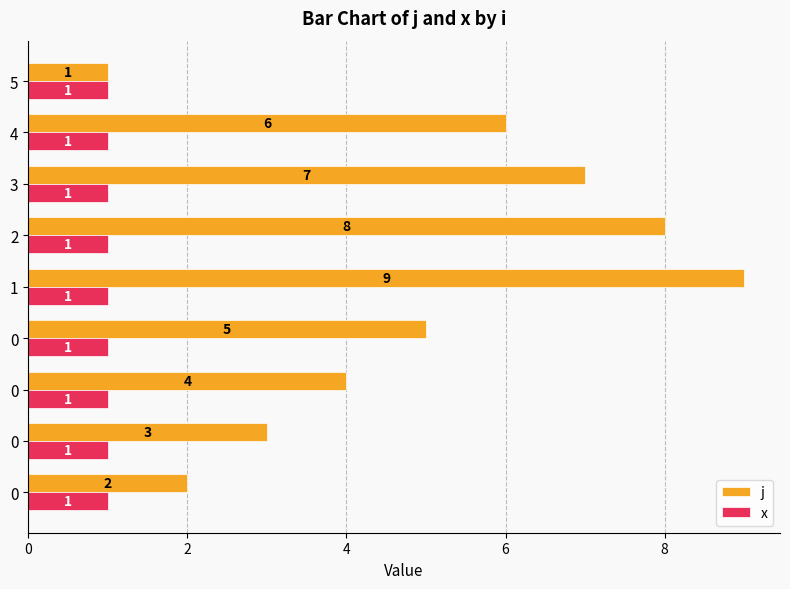

What is the label of the 3rd bar from the left?

4